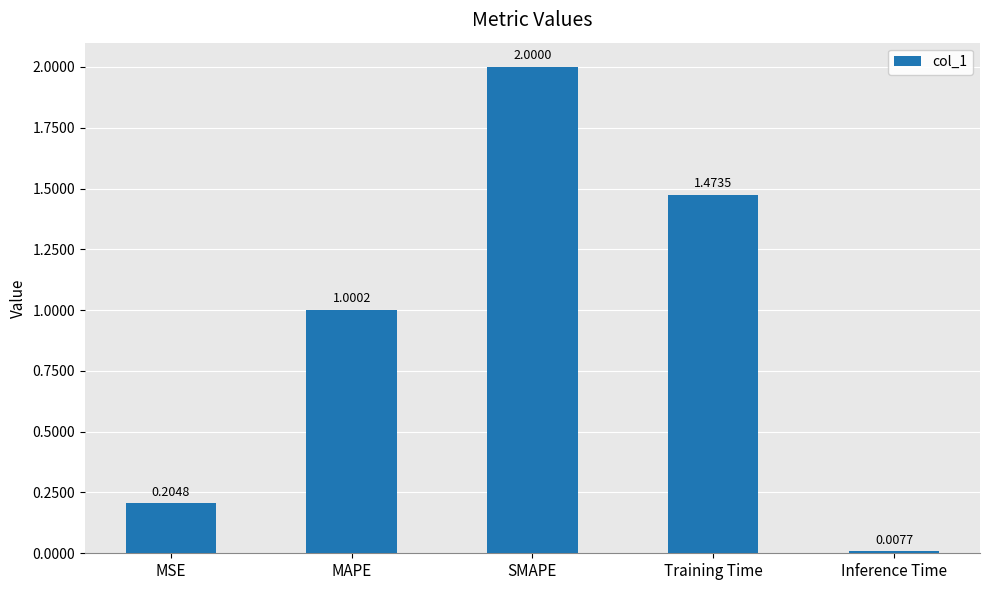

Count the number of data series in this chart.

1